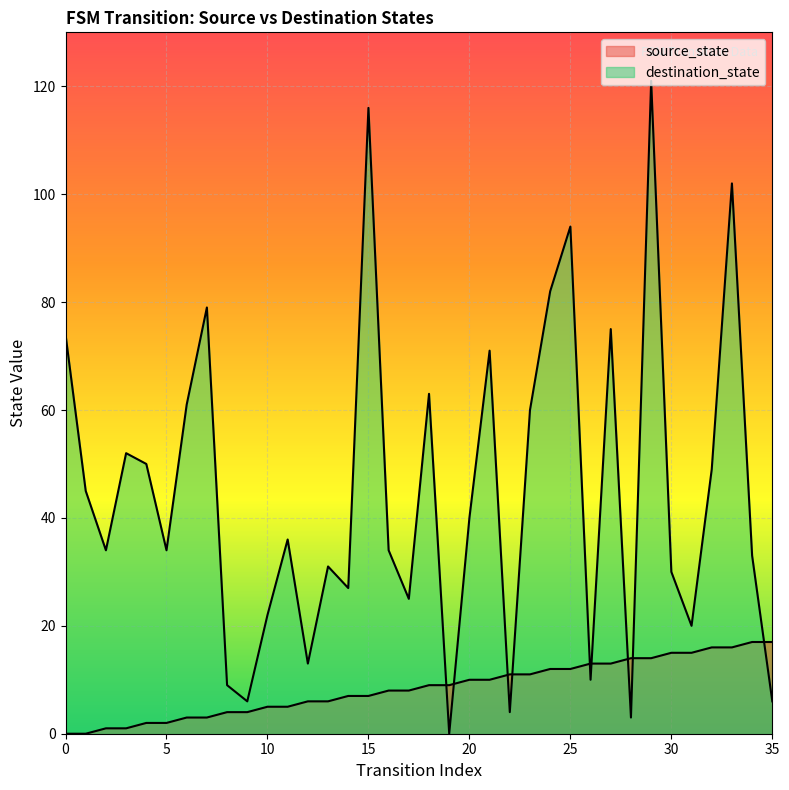

Count the number of categories in the chart.

36